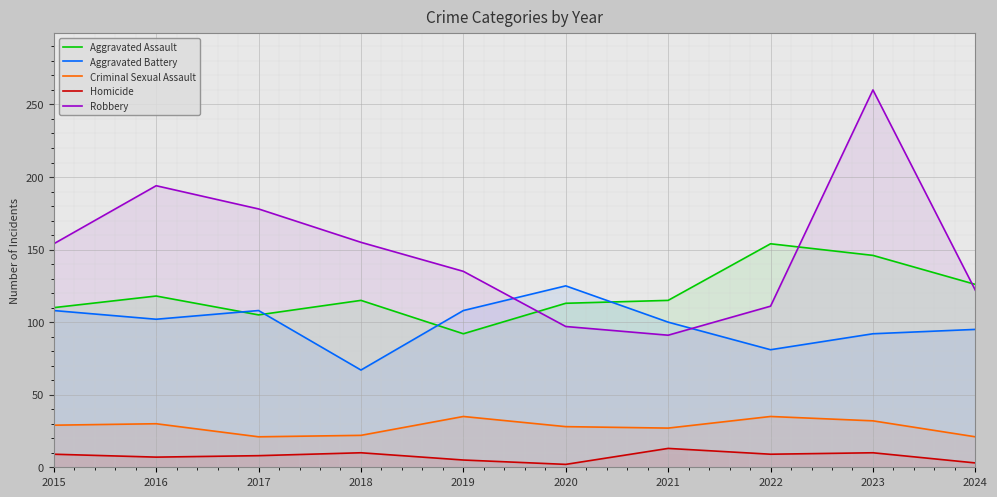

True or false: Aggravated Assault has a value of 110 at 2015.

True